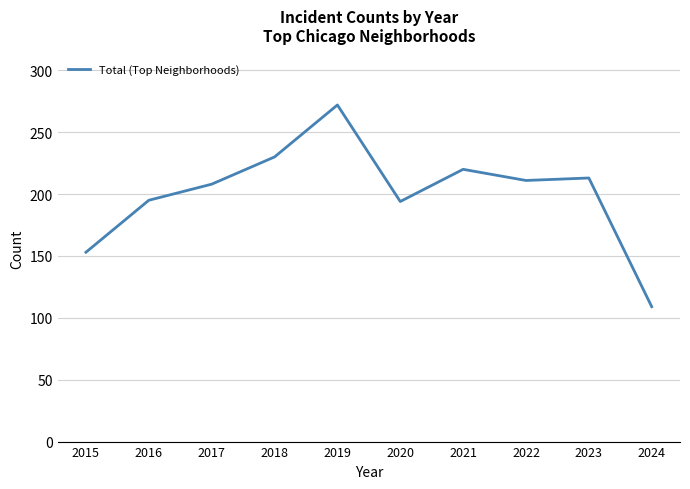

True or false: the data shows 325 at 2022.

False